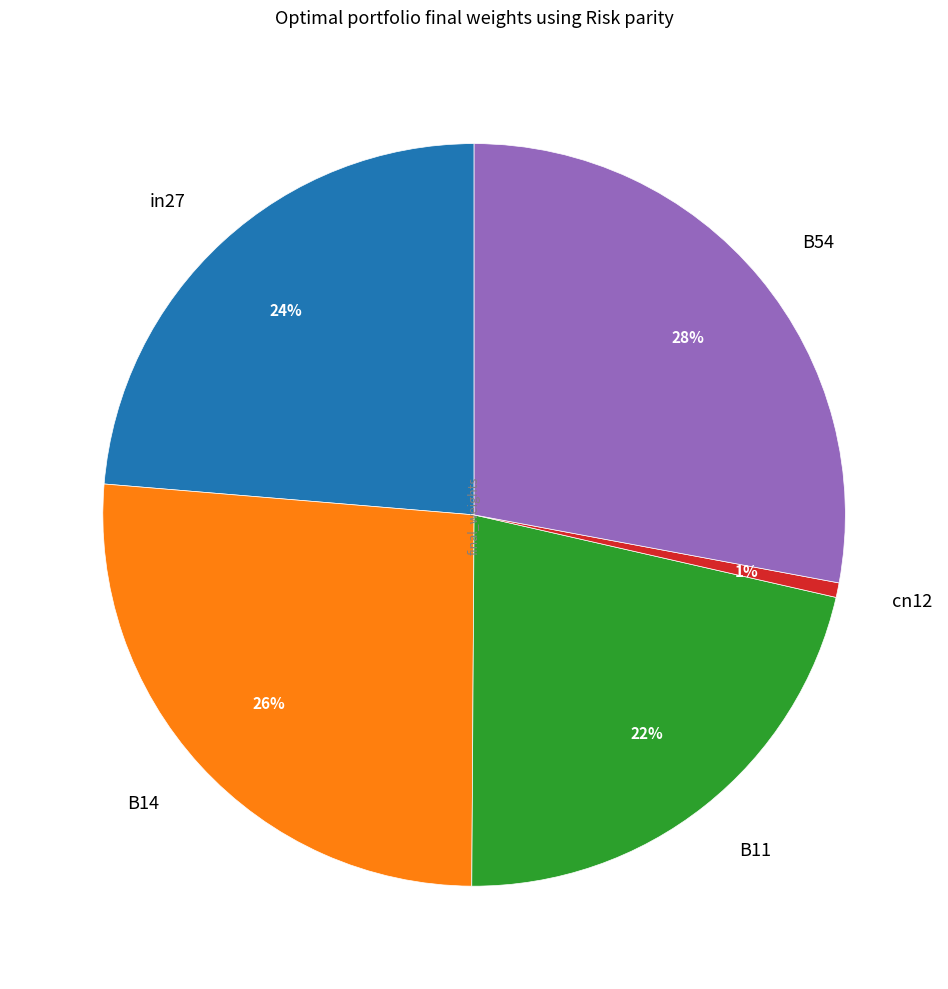

The cn12 slice represents 11% of the pie. True or false?

False